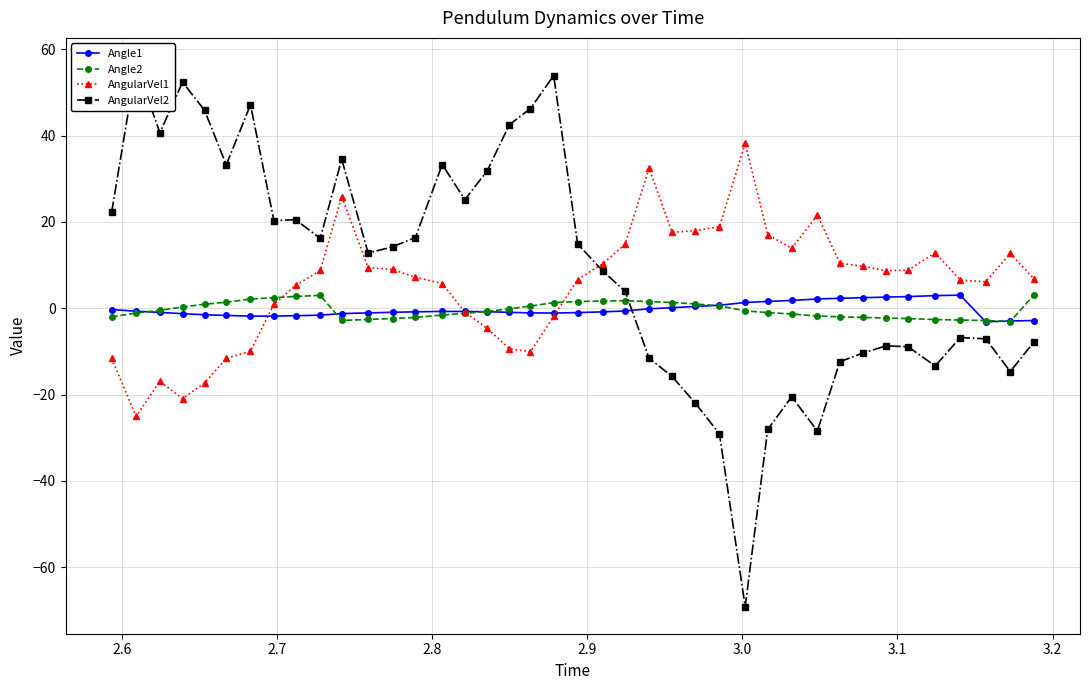

What is the minimum value for Angle2?

-3.1